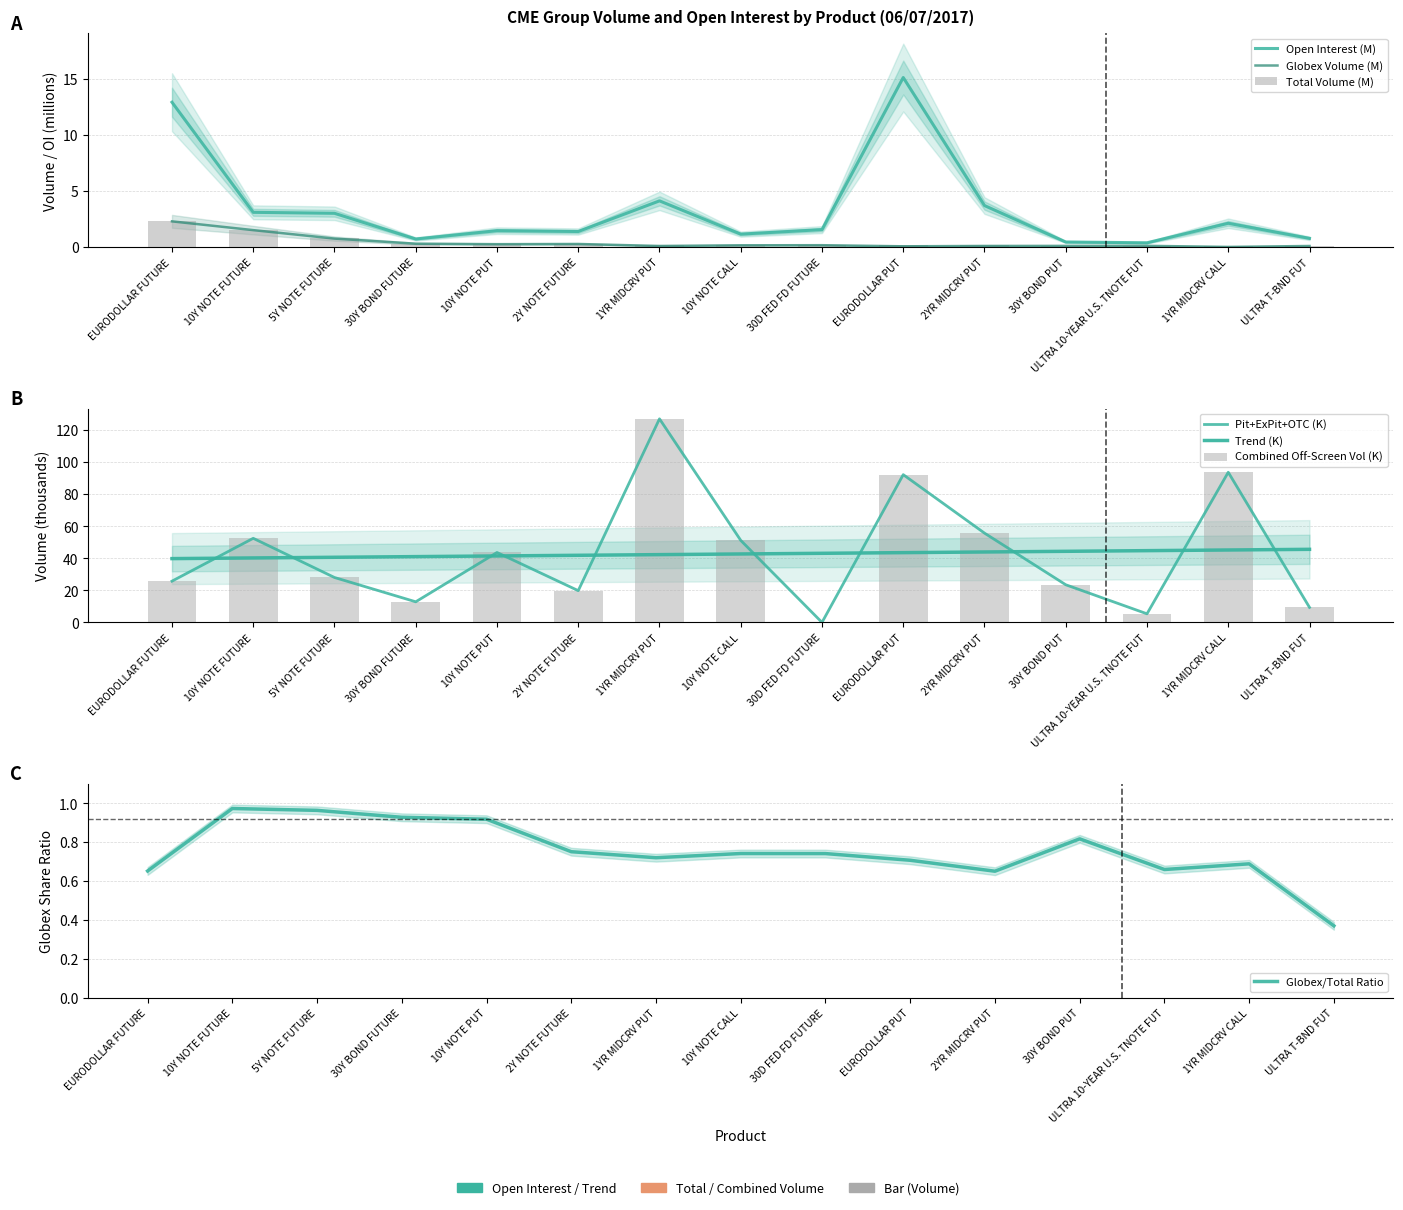

Is the value of Globex Volume at 10Y NOTE CALL greater than the value of Total Volume at 1YR MIDCRV CALL?

Yes